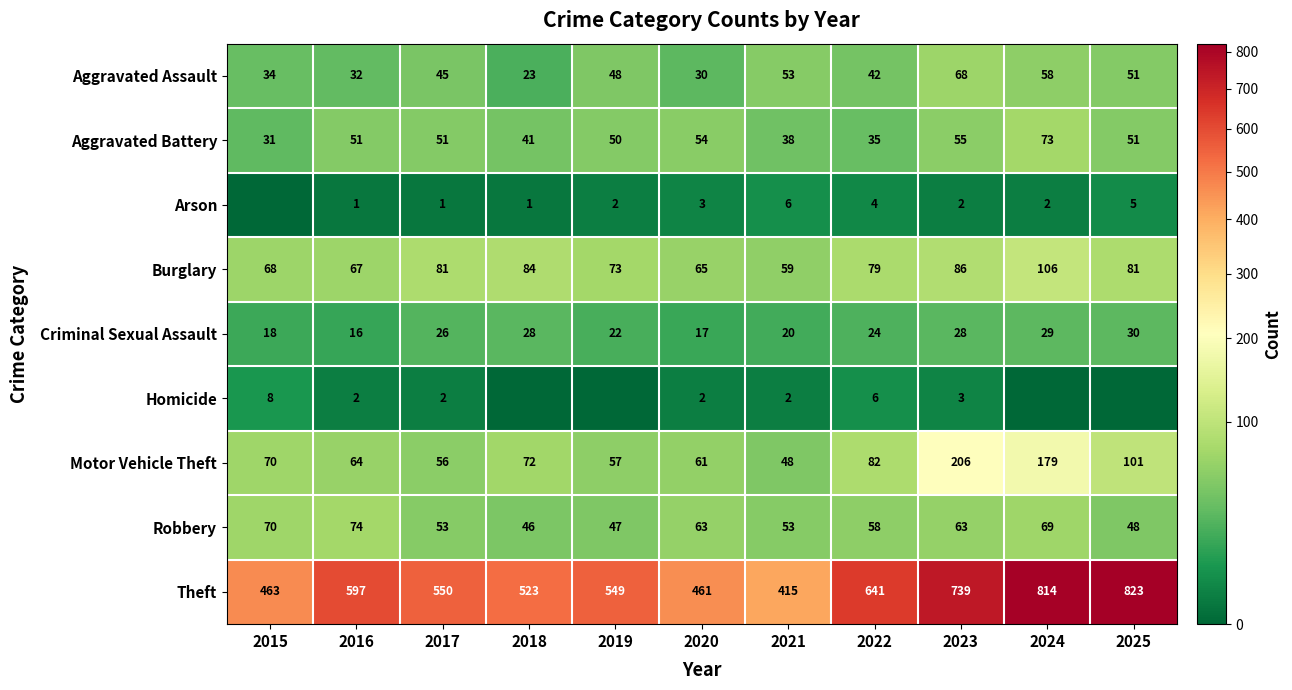

True or false: Criminal Sexual Assault has a value of 13 at 2024.

False